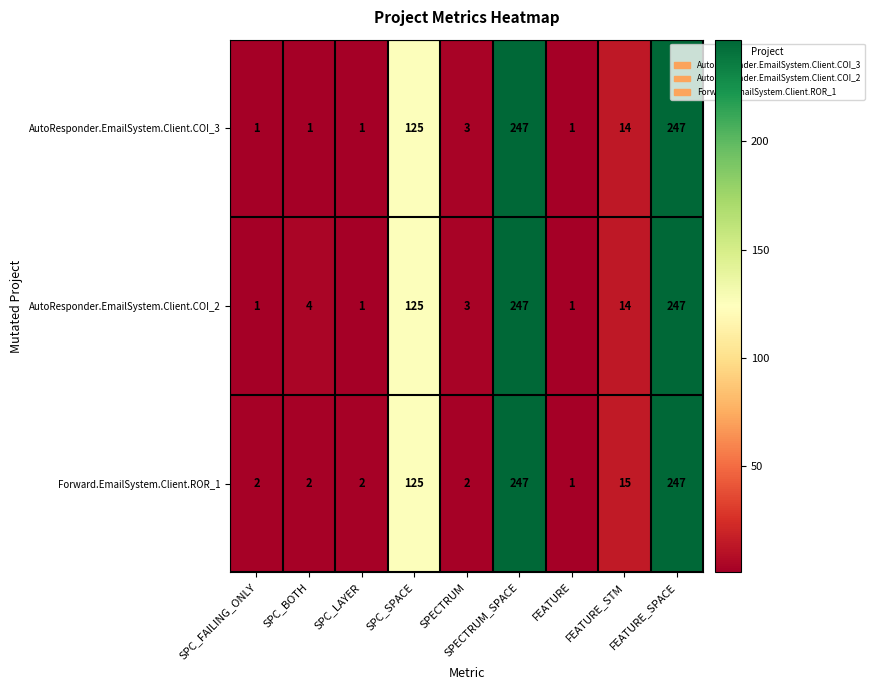

What is the difference between the maximum and minimum values in the Forward.EmailSystem.Client.ROR_1 series?

246